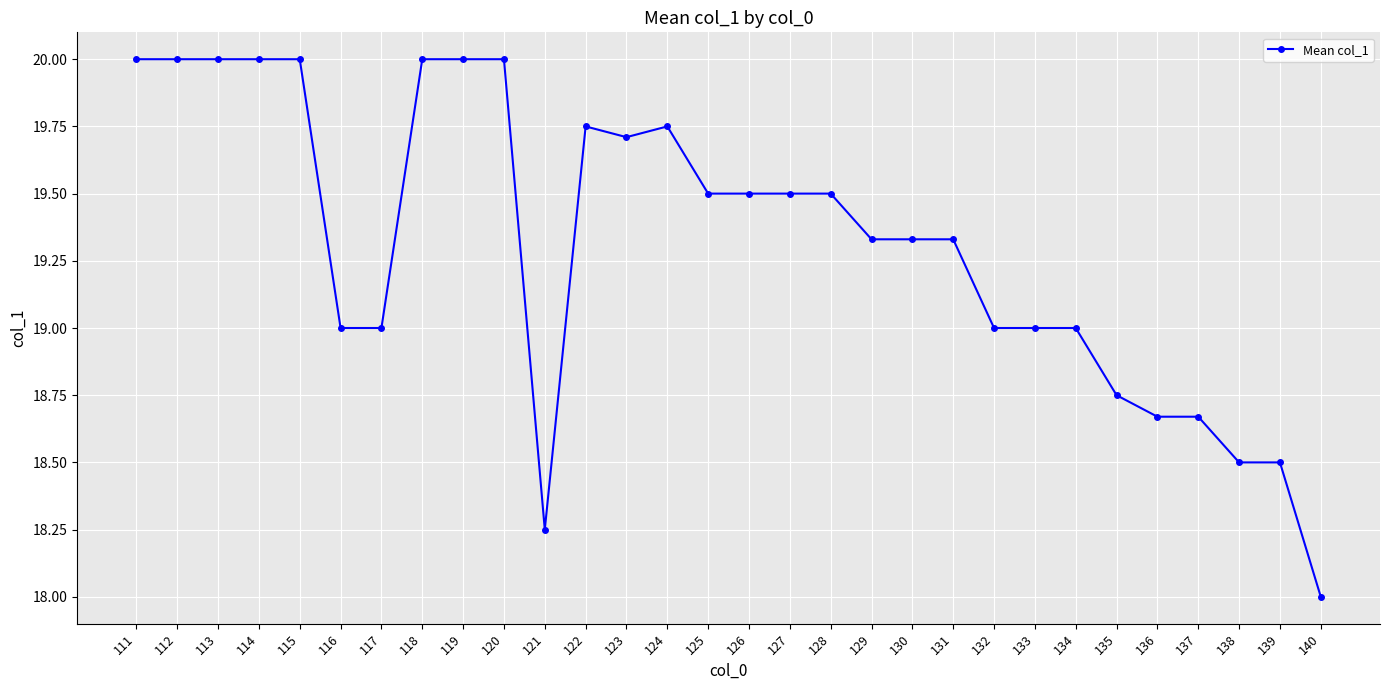

What is the difference between the values at 124 and 137?

1.1